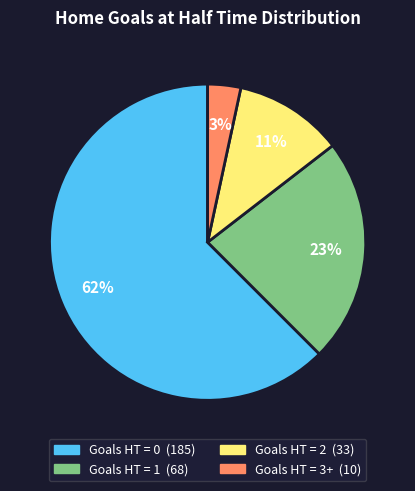

Does any single category account for the majority?

Yes